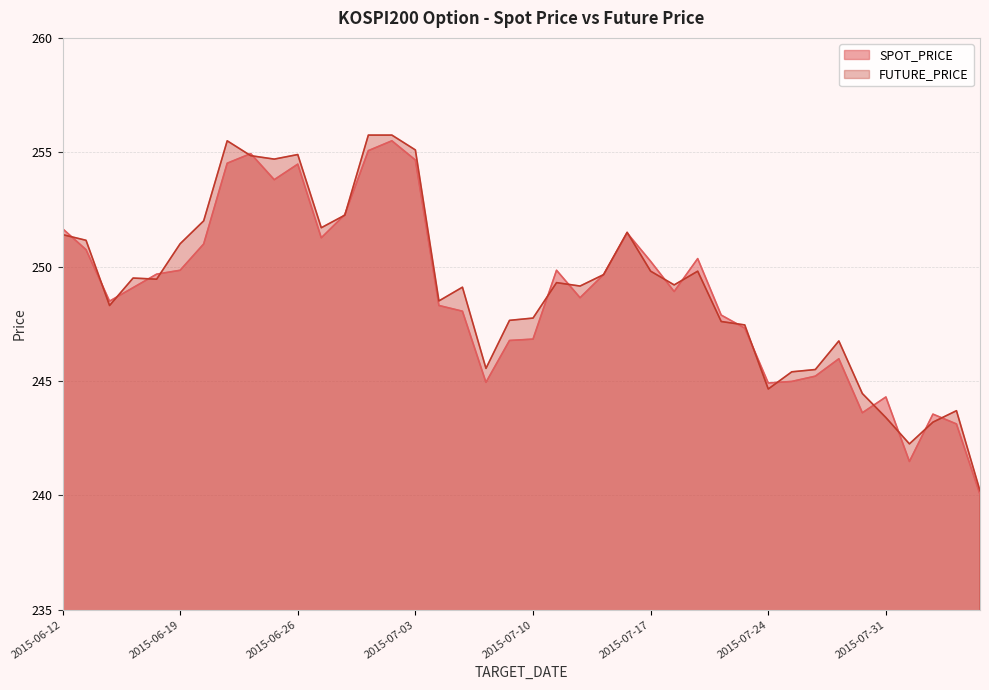

Which series changed the most between 2015-06-12 and 2015-07-15?

SPOT_PRICE